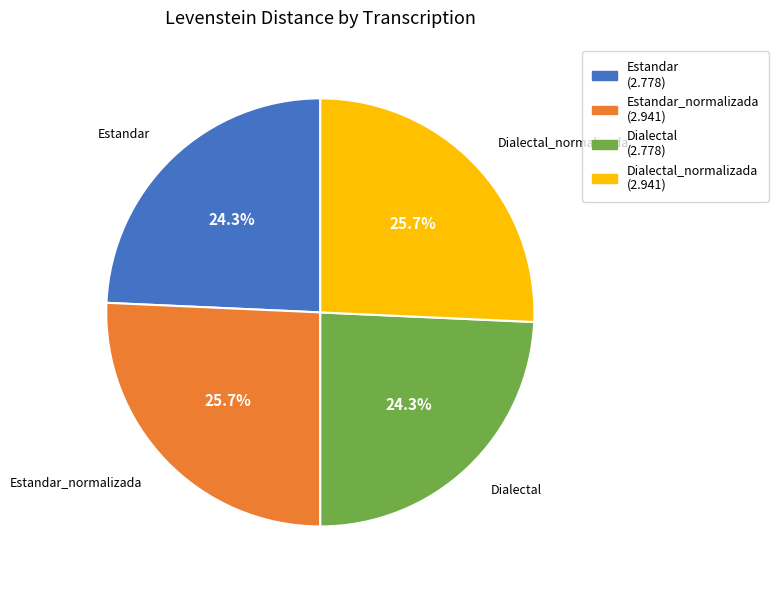

Is there any slice that represents more than half of the pie?

No